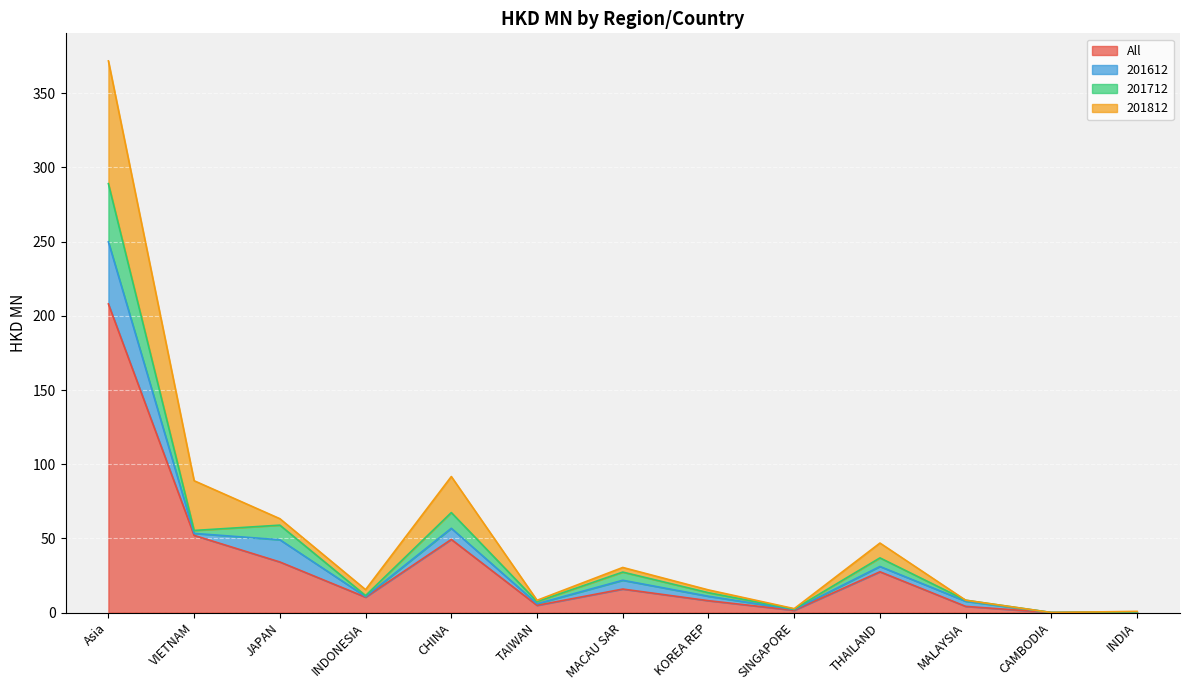

What are all the series names shown in the legend?

All, 201612, 201712, 201812